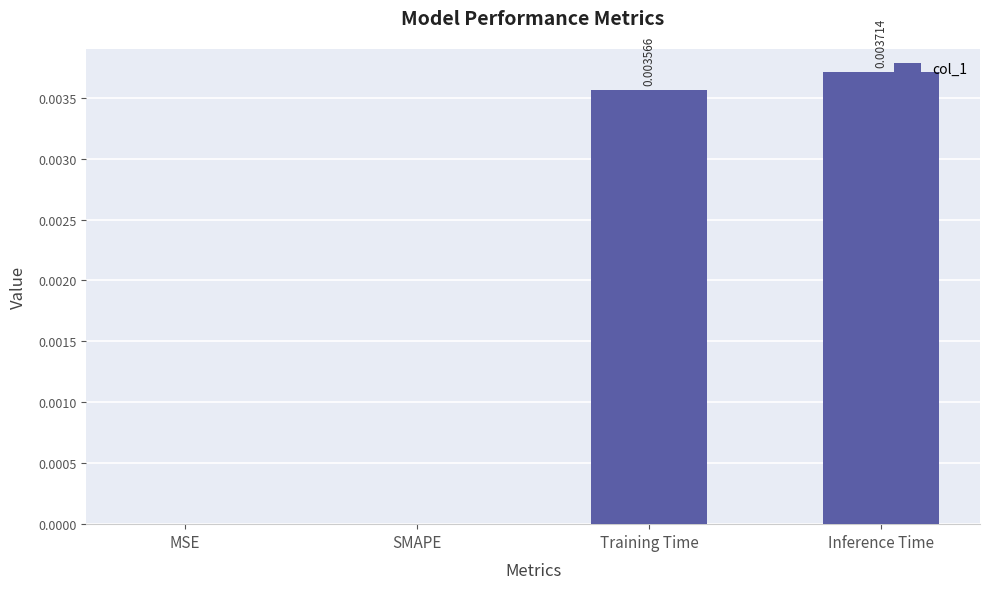

Between SMAPE and Inference Time, which is larger?

Inference Time